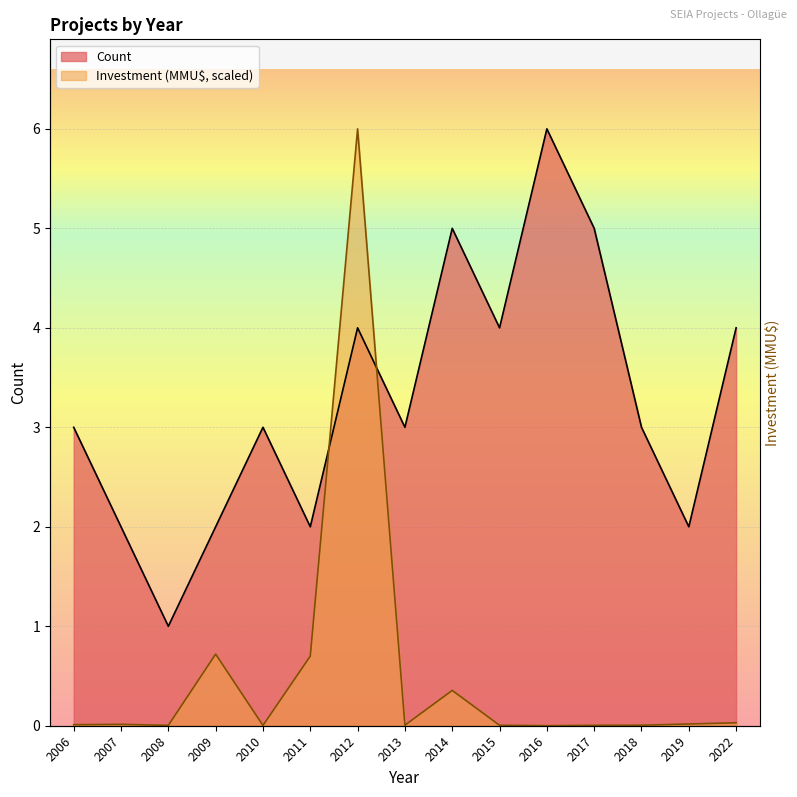

Reading right to left, what are all the values shown in this chart?

Count: 2022=4.0	2019=2.0	2018=3.0	2017=5.0	2016=6.0	2015=4.0	2014=5.0	2013=3.0	2012=4.0	2011=2.0	2010=3.0	2009=2.0	2008=1.0	2007=2.0	2006=3.0
Investment: 2022=0.0	2019=0.0	2018=0.0	2017=0.0	2016=0.0	2015=0.0	2014=0.4	2013=0.0	2012=6.0	2011=0.7	2010=0.0	2009=0.7	2008=0.0	2007=0.0	2006=0.0